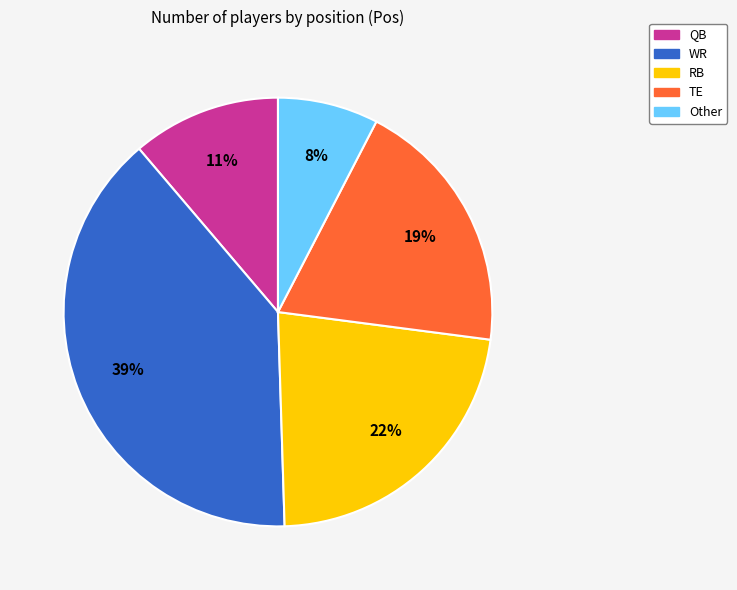

To the nearest percent, what percentage of the pie is RB?

22%